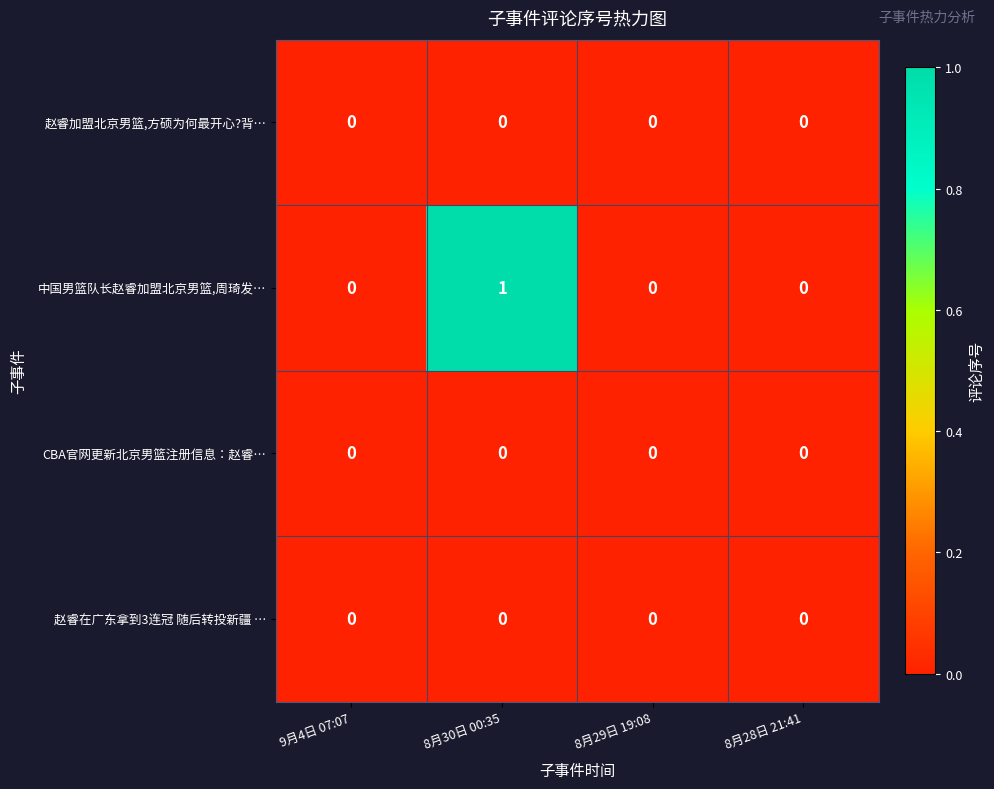

Count the 中国男篮队长赵睿加盟北京男篮,周琦发… values in the range 0 to 1.

4